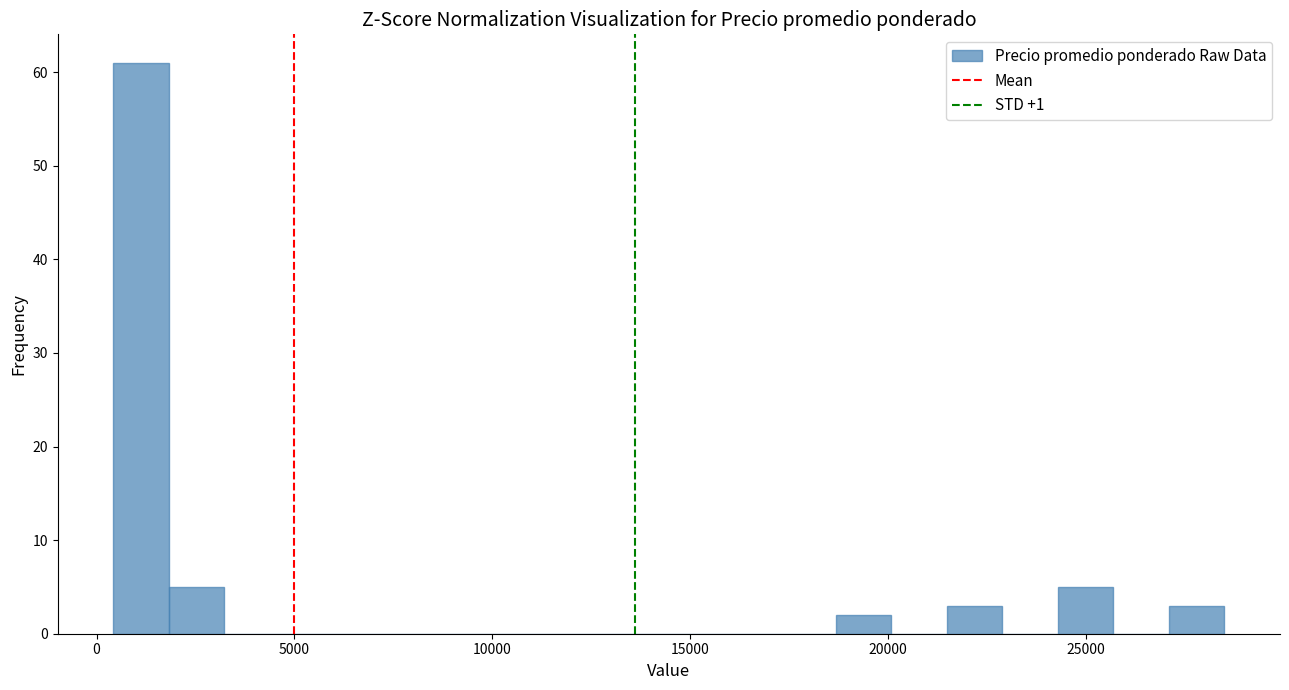

Read against the x-axis, roughly where is the centre of the tallest bar?

1000